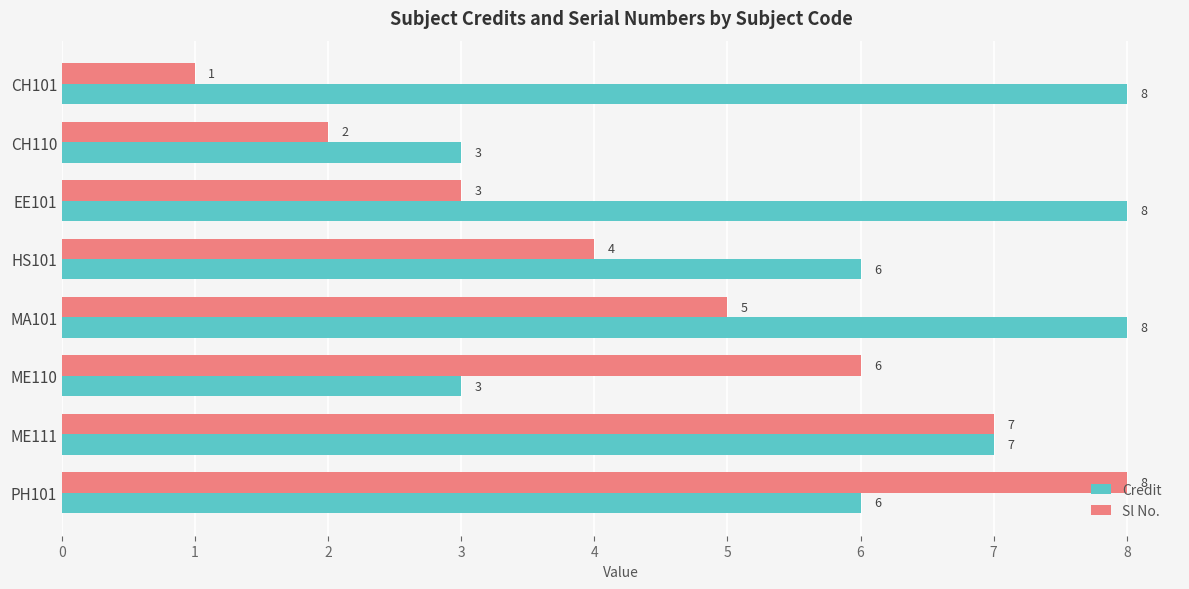

Which series has the widest spread of values?

Sl No.